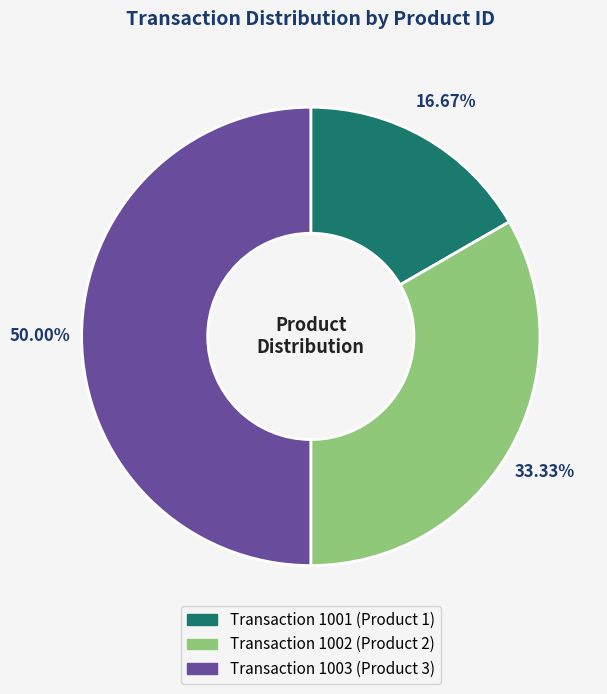

Is Transaction 1002 (Product 2) the majority of the pie?

No